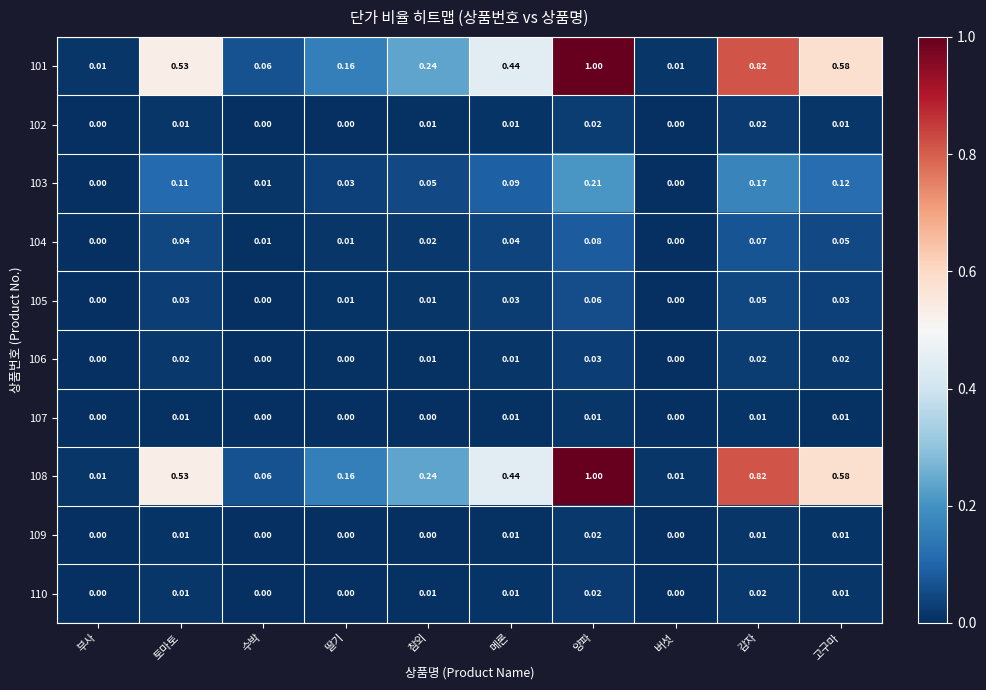

Which label corresponds to the largest value in the chart?

양파